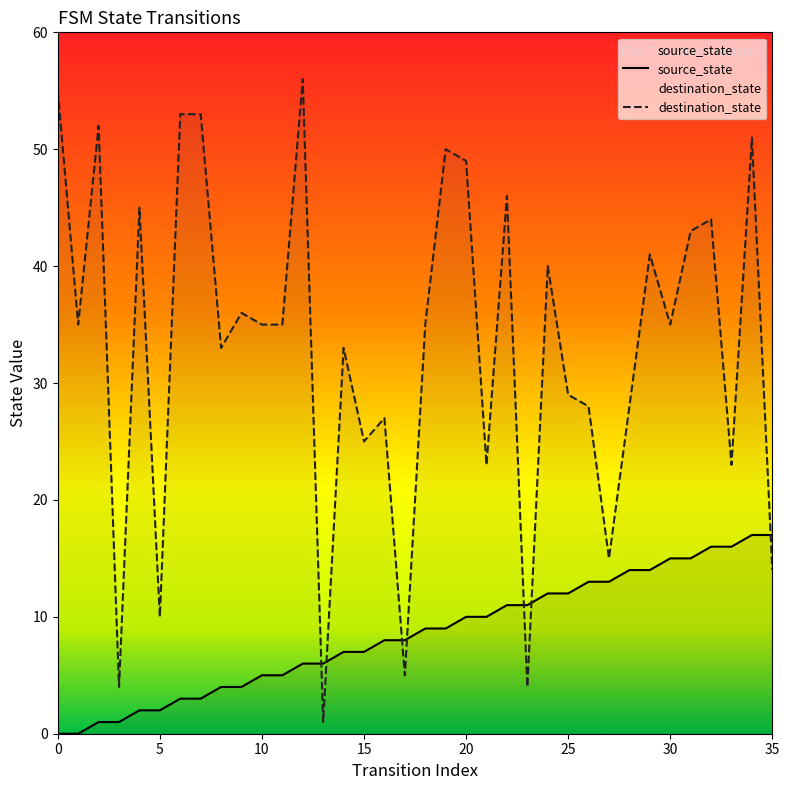

At how many categories does at least one series exceed 24?

27